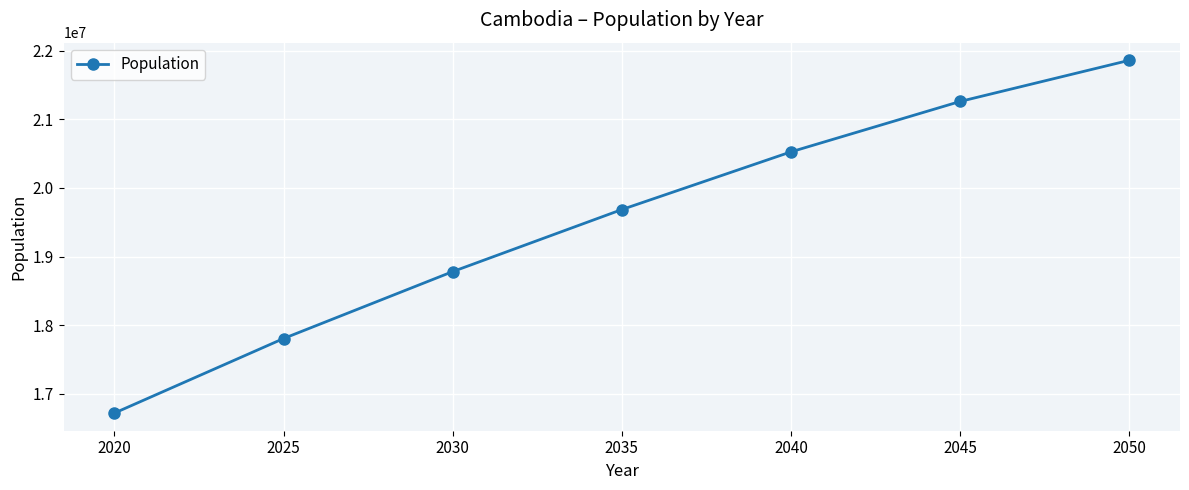

What is the value of the 5th point from the left?

20526530